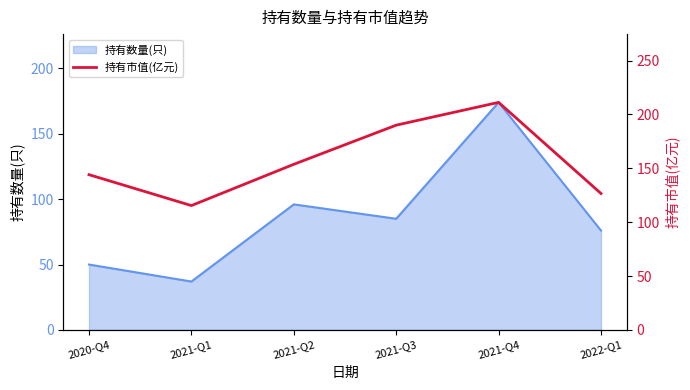

What is the label of the 6th point from the right?

2020-Q4